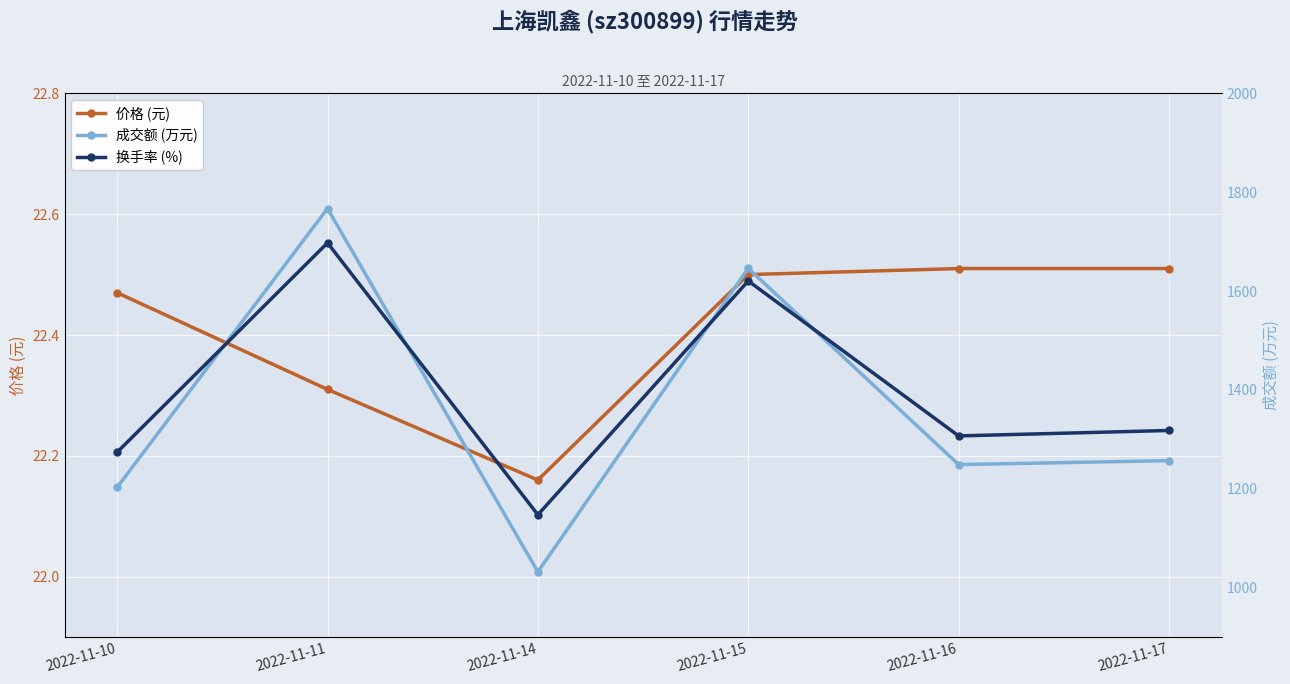

Where is 价格 (元) nearest to the value 22?

2022-11-14